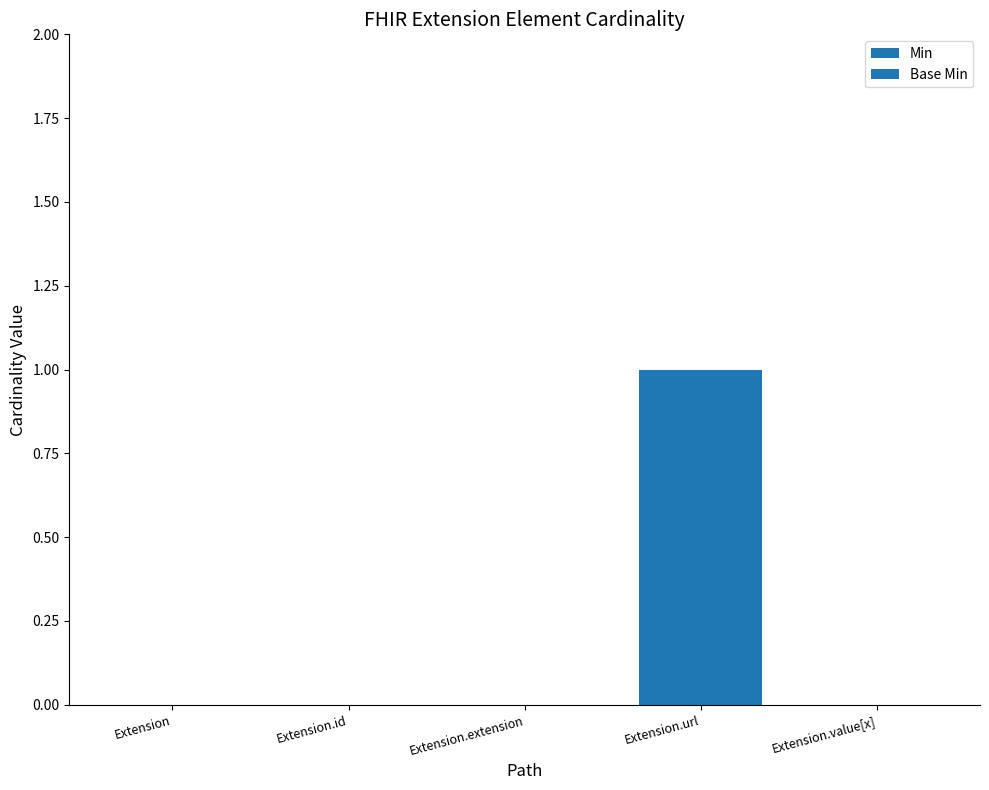

Which series has the largest total across all categories?

Min